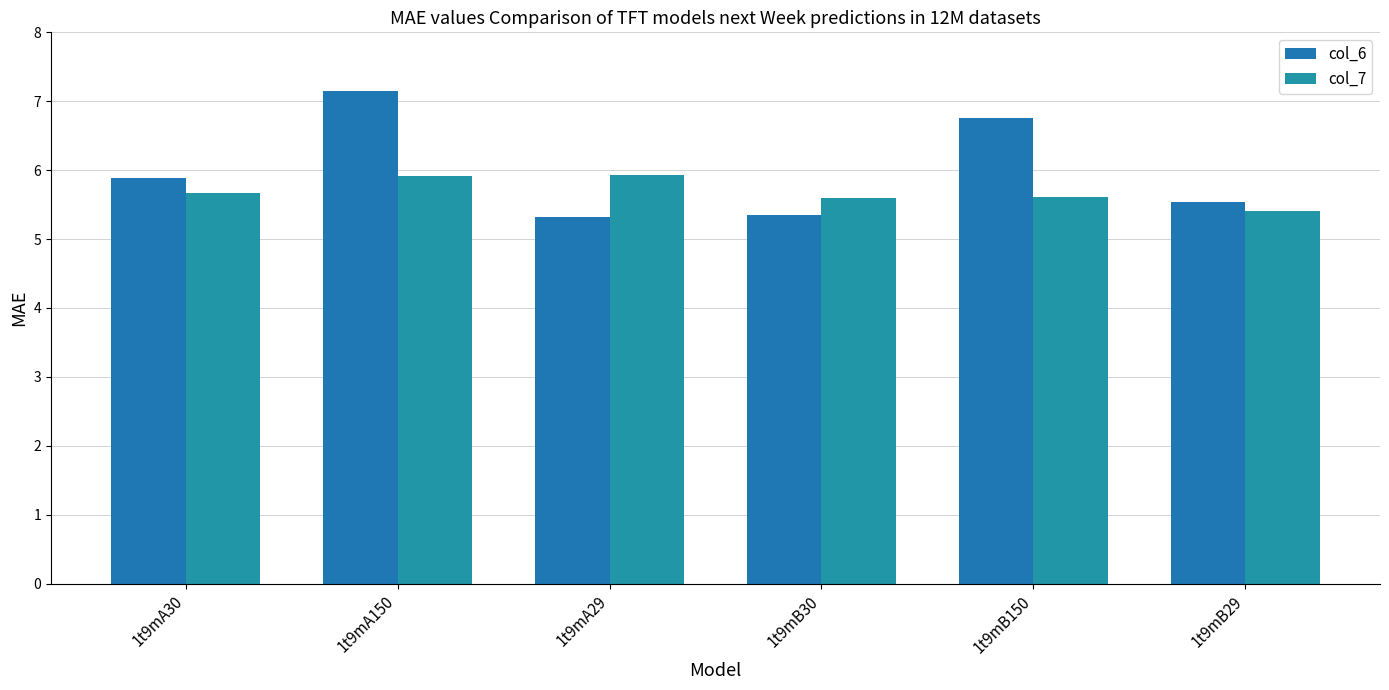

Reading right to left, list all the values displayed in this chart.

col_6: 5.5	6.8	5.4	5.3	7.2	5.9
col_7: 5.4	5.6	5.6	5.9	5.9	5.7